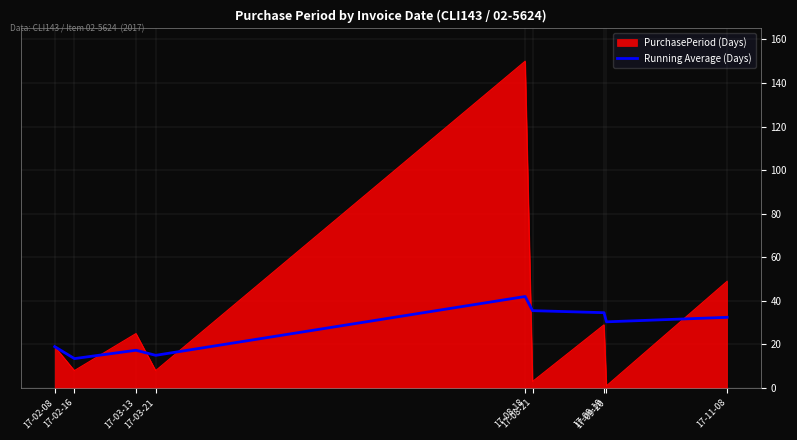

List the series in order of their peak value, highest first.

PurchasePeriod (Days), Running Average (Days)